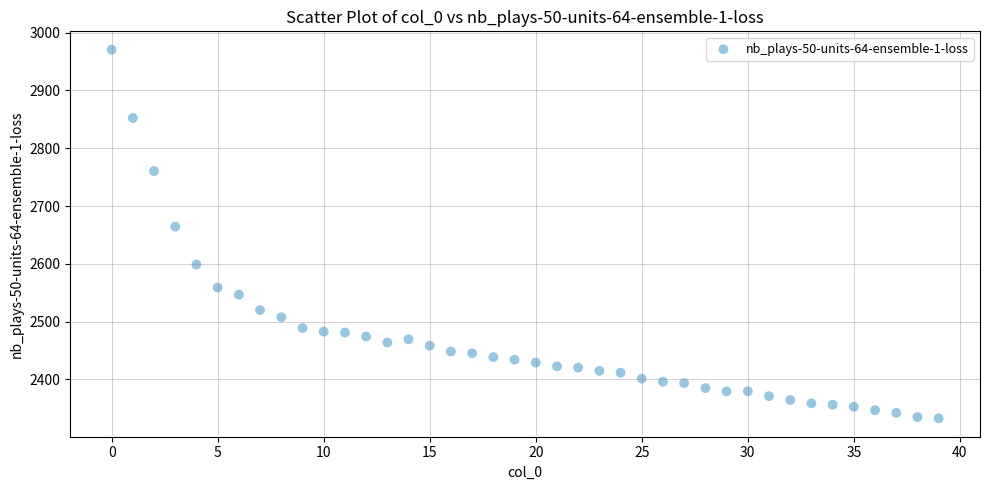

What is the range of Y values (max minus min)?

637.5